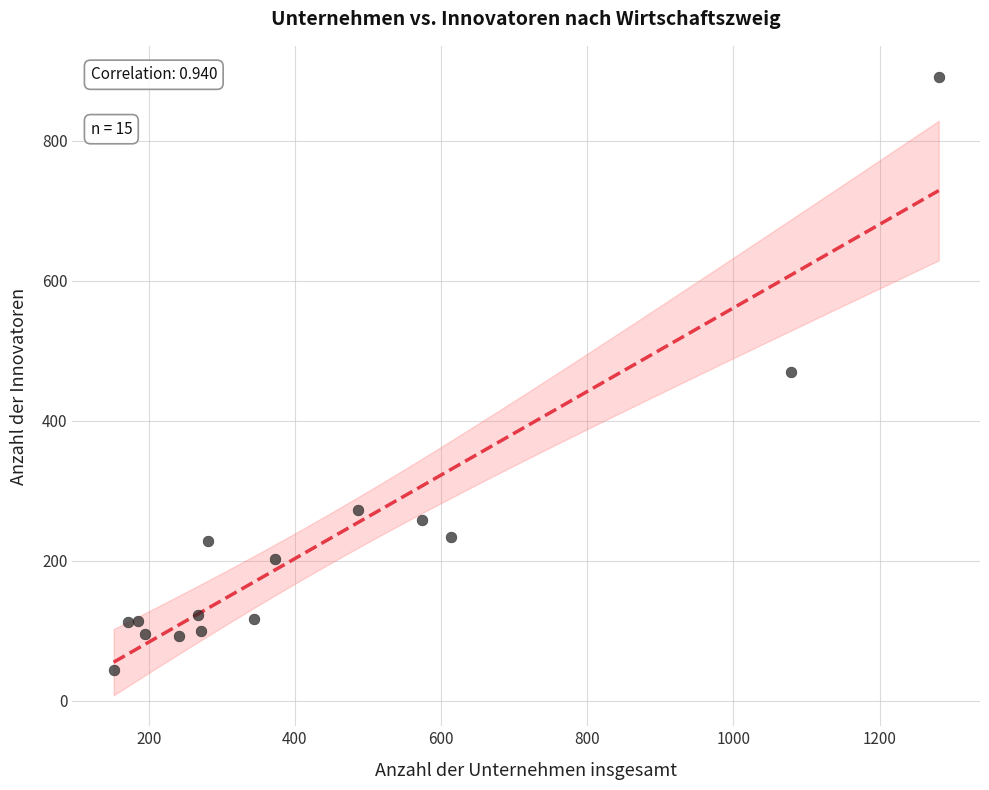

What is the range of X values (max minus min)?

1129